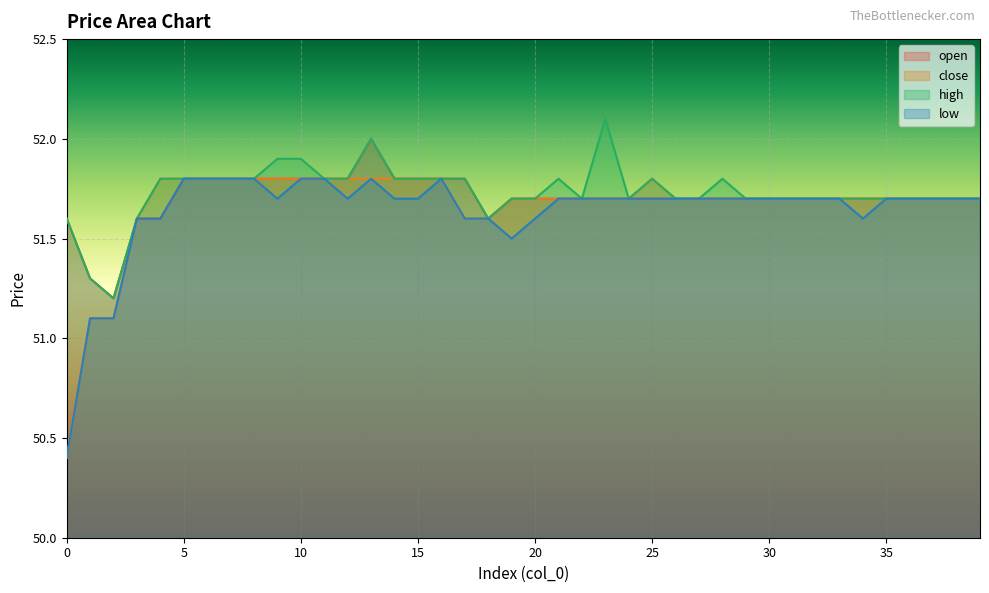

Where is the first local minimum for low?

9